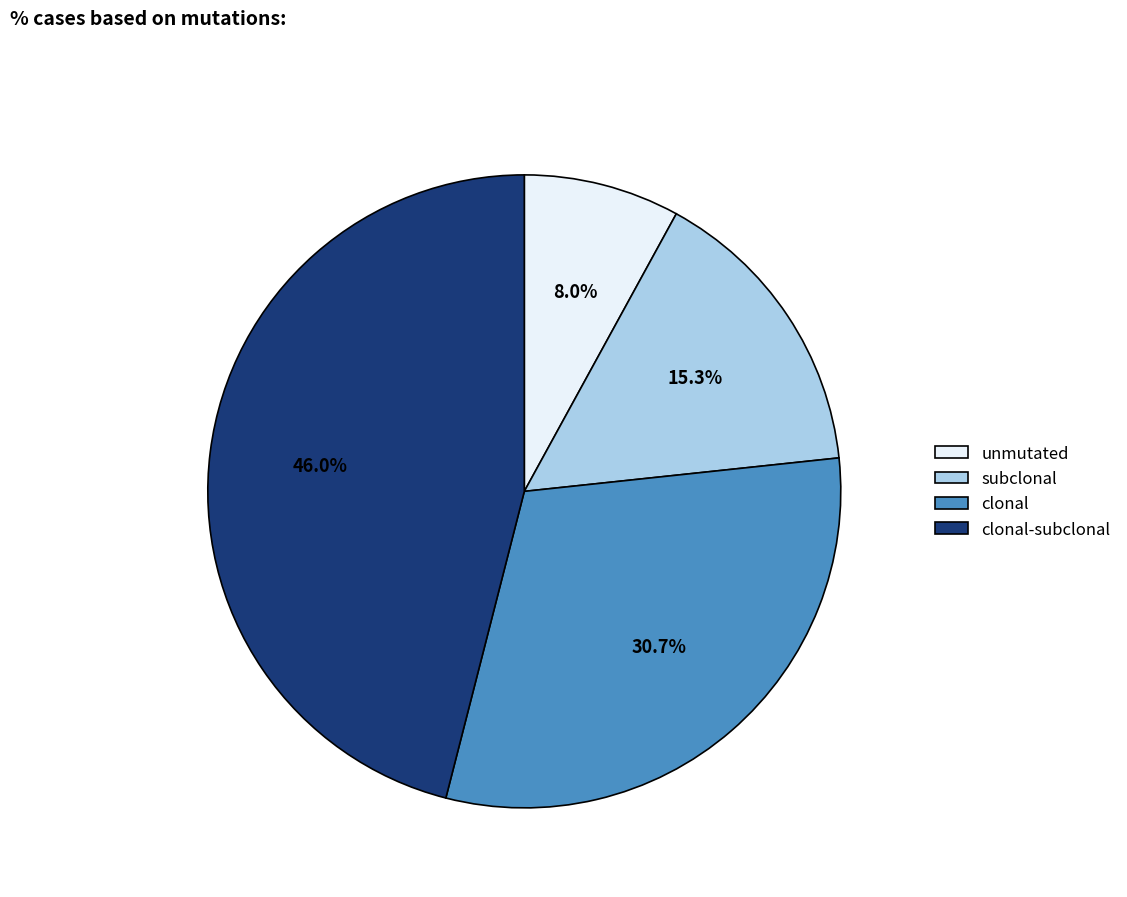

Which slice is the smallest?

unmutated